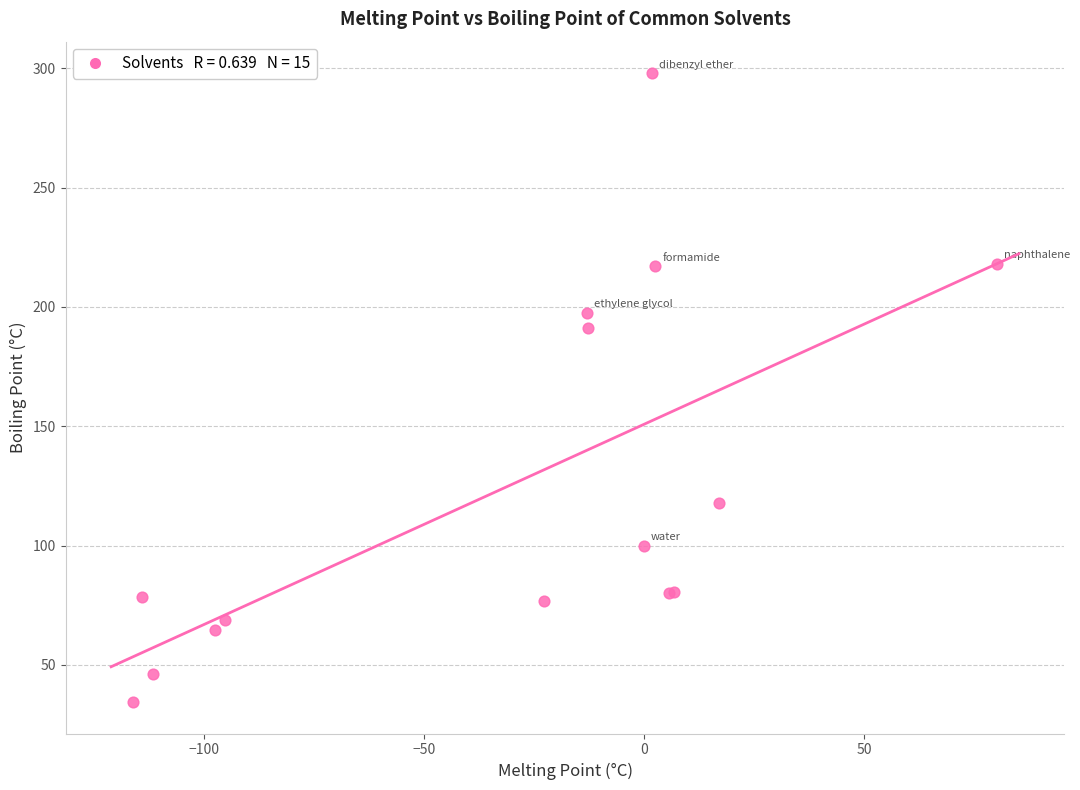

What Y value in the scatter plot is closest to 166?

191.0